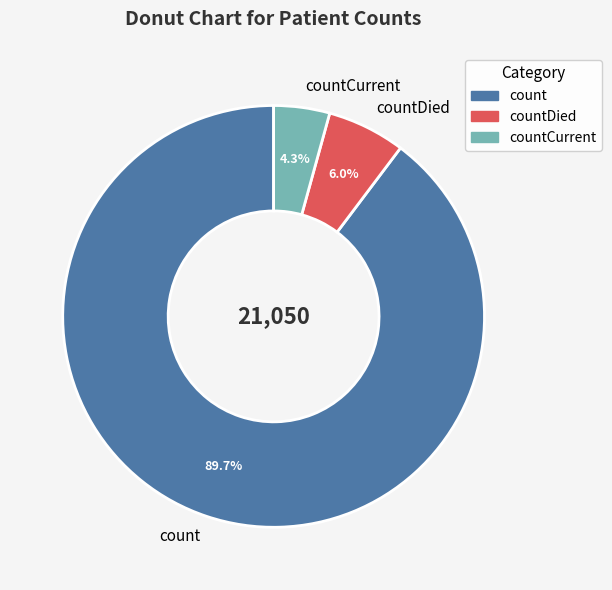

How many segments does this pie chart have?

3